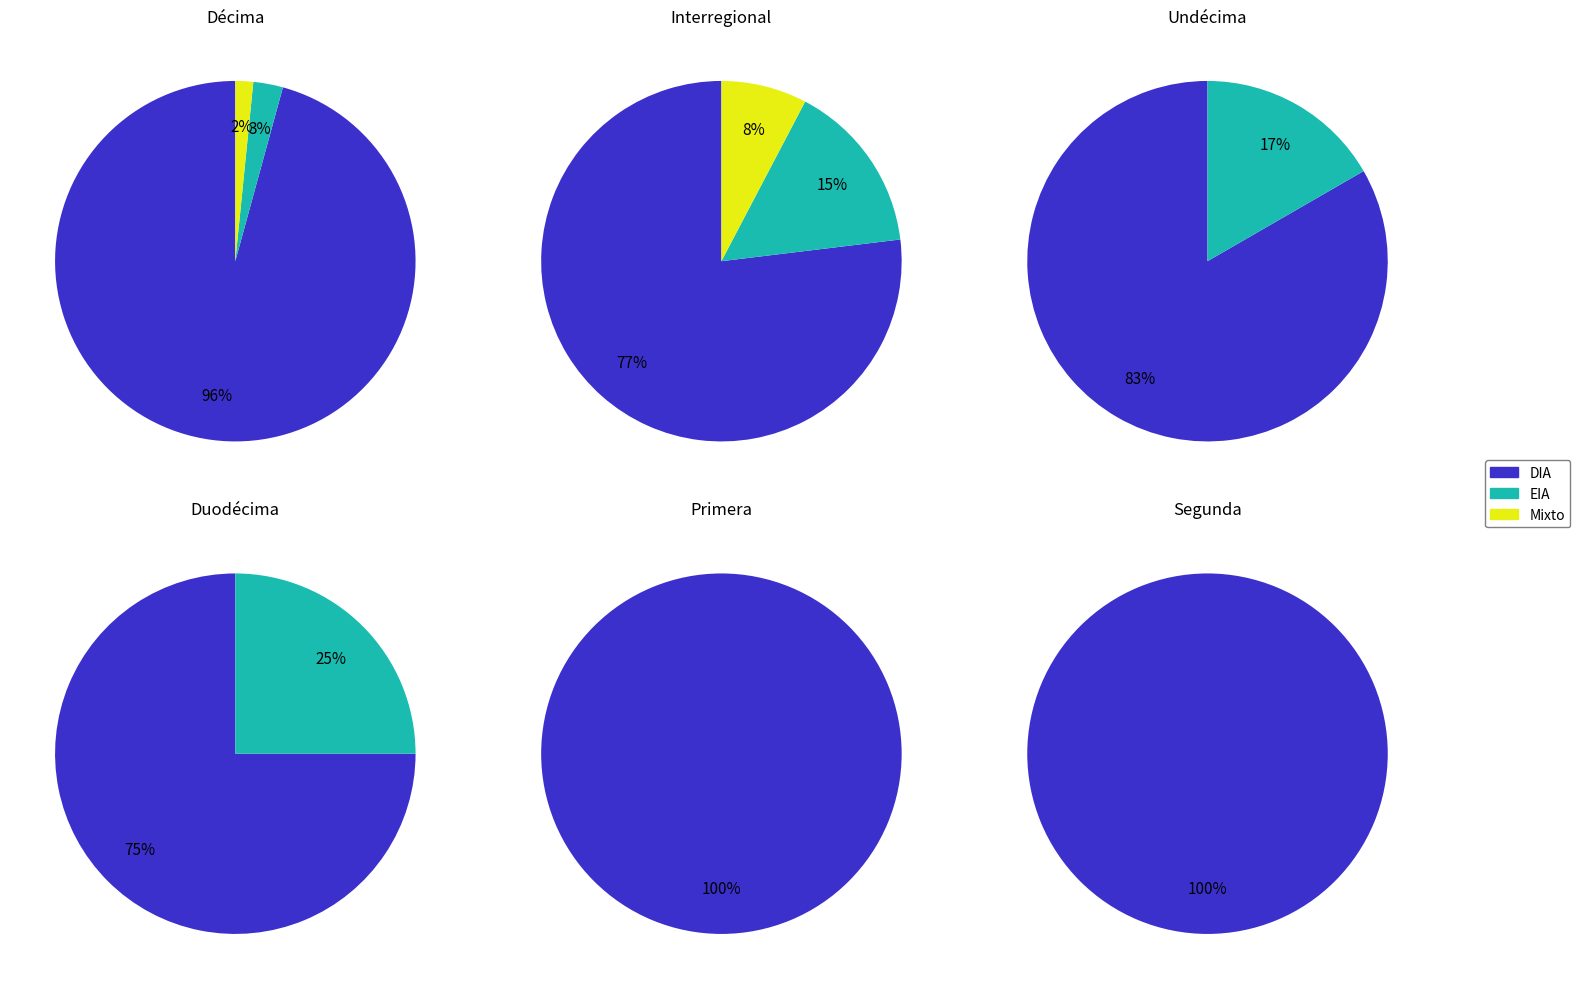

Count the number of slices in the pie.

2